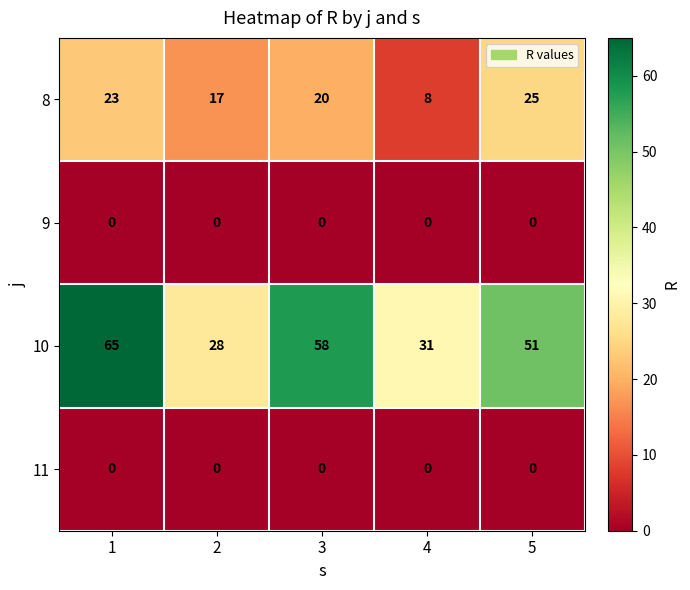

What is the sum of the 8 values at 4 and 2?

25